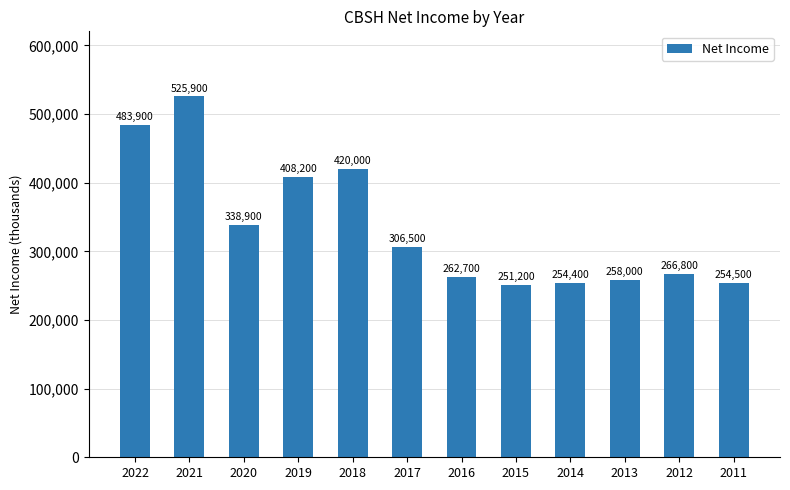

What is the maximum value shown in the chart?

525900